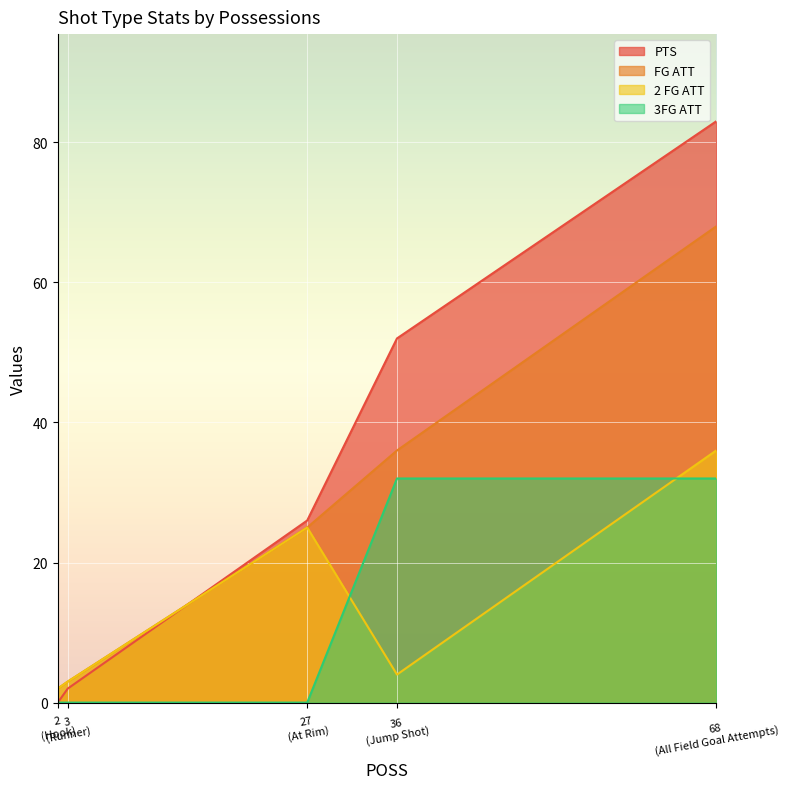

At which label is FG ATT closest to 35?

36
(Jump Shot)